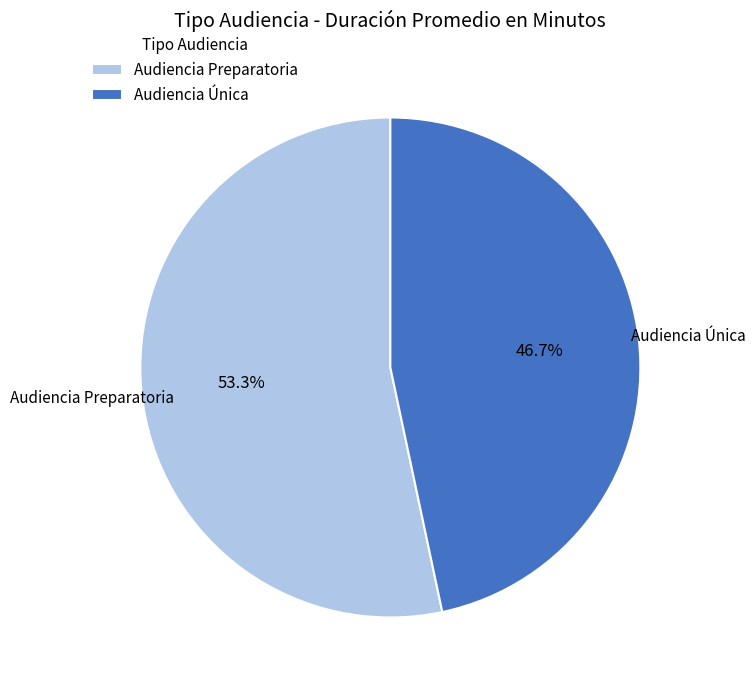

What percentage is NOT represented by Audiencia Preparatoria?

46.7%